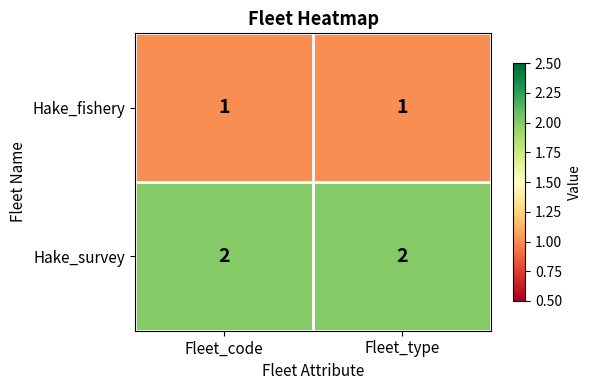

Reading left to right, extract all data points from this chart.

Hake_fishery: 1	1
Hake_survey: 2	2